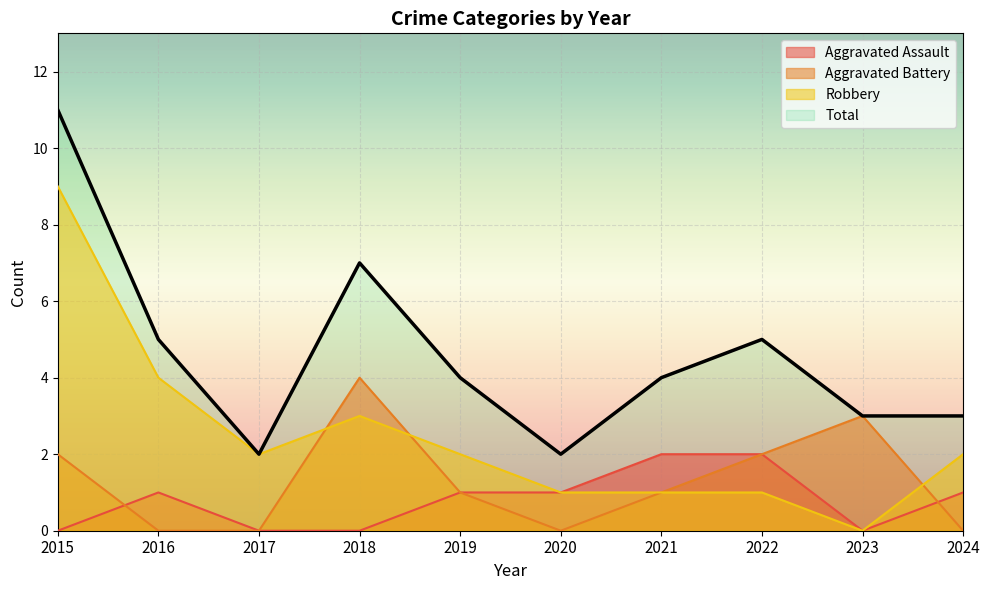

Reading right to left, what are all the values shown in this chart?

Aggravated Assault: 1	0	2	2	1	1	0	0	1	0
Aggravated Battery: 0	3	2	1	0	1	4	0	0	2
Robbery: 2	0	1	1	1	2	3	2	4	9
Total: 3	3	5	4	2	4	7	2	5	11